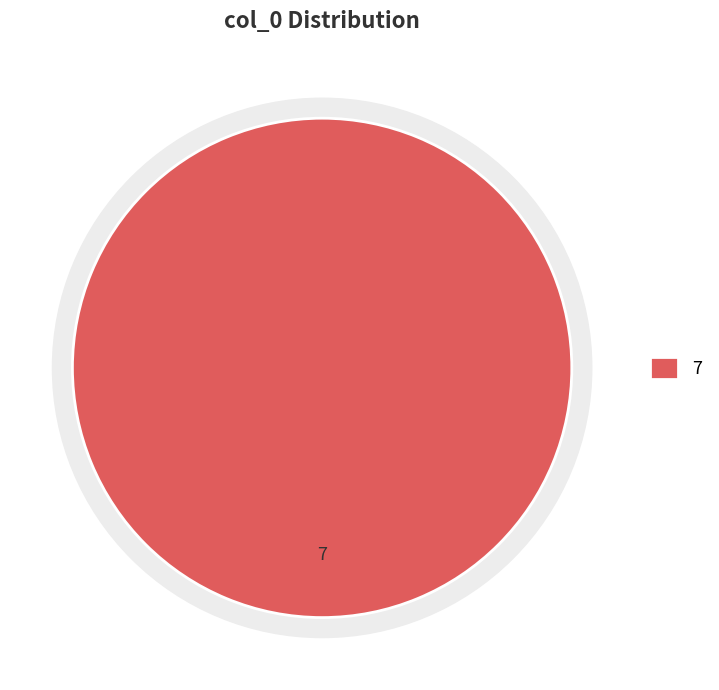

The 1478718837 slice represents 100% of the pie. True or false?

True